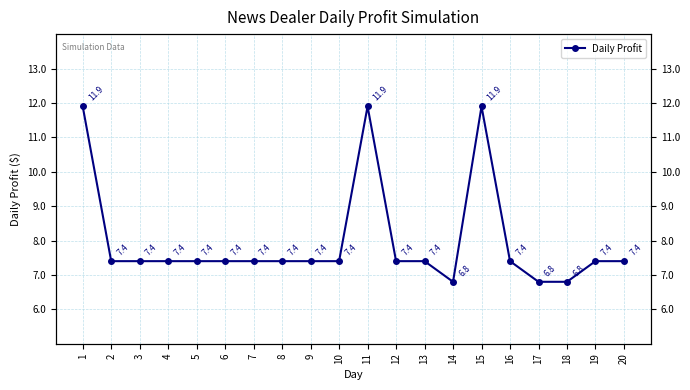

What is the value of the 18th point from the left?

6.8